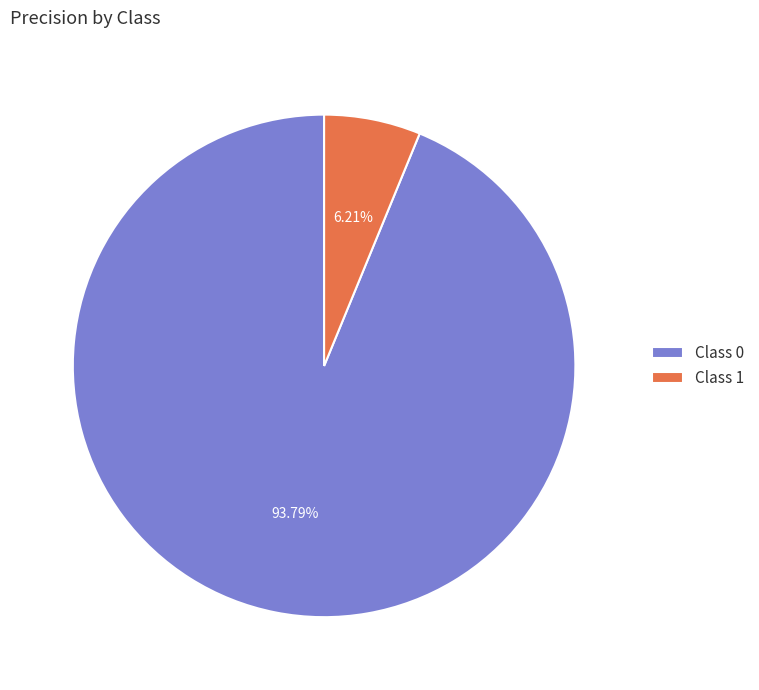

To the nearest percent, what is the average slice percentage?

50%